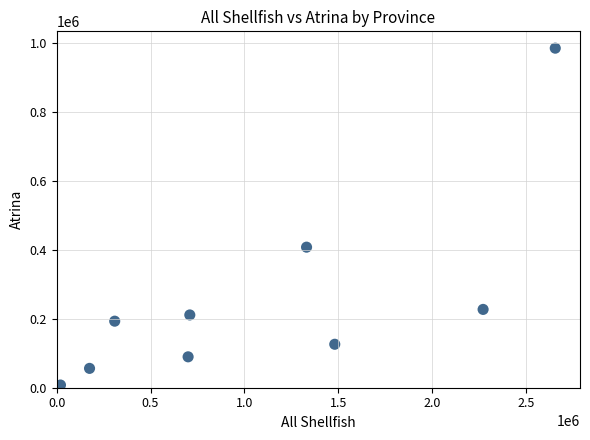

What is the average Y value?

255660